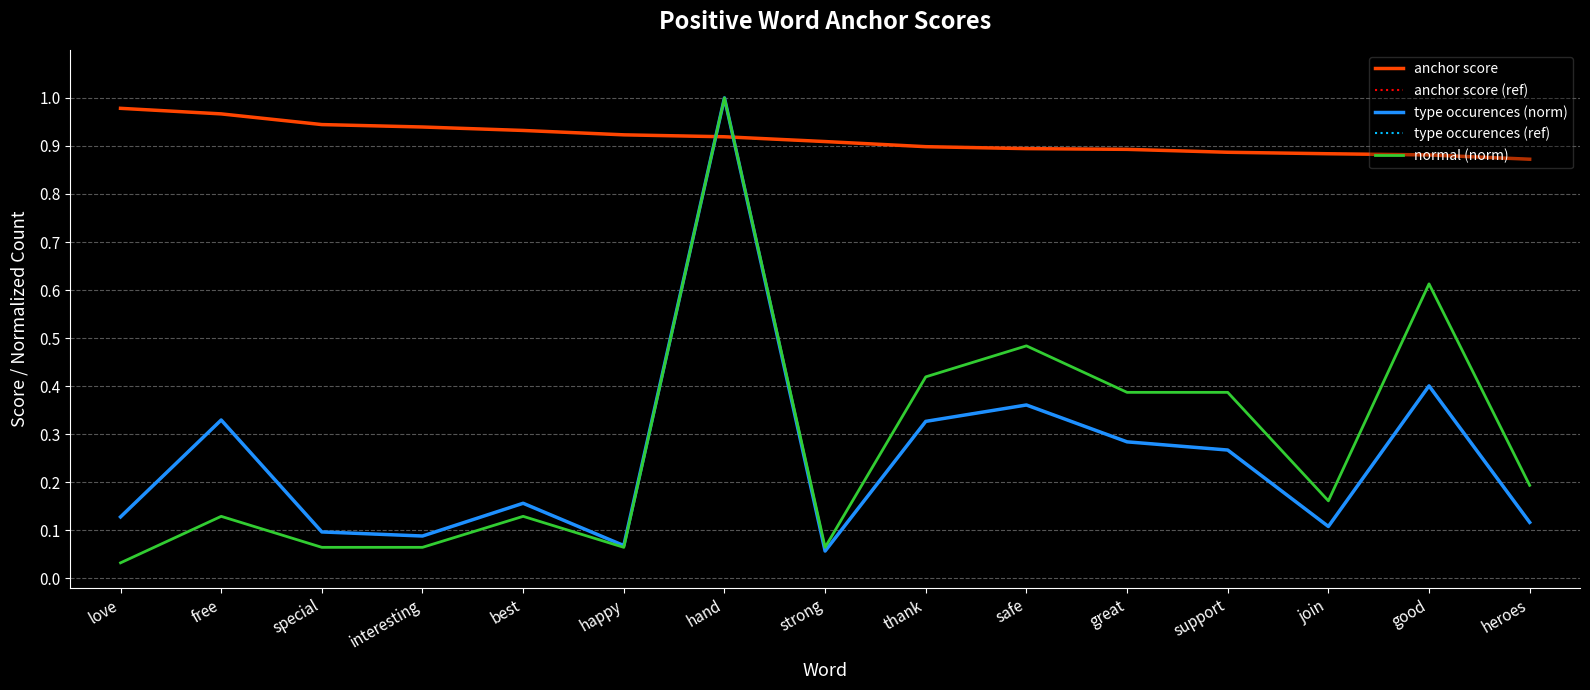

What is the label of the 4th point from the right?

support